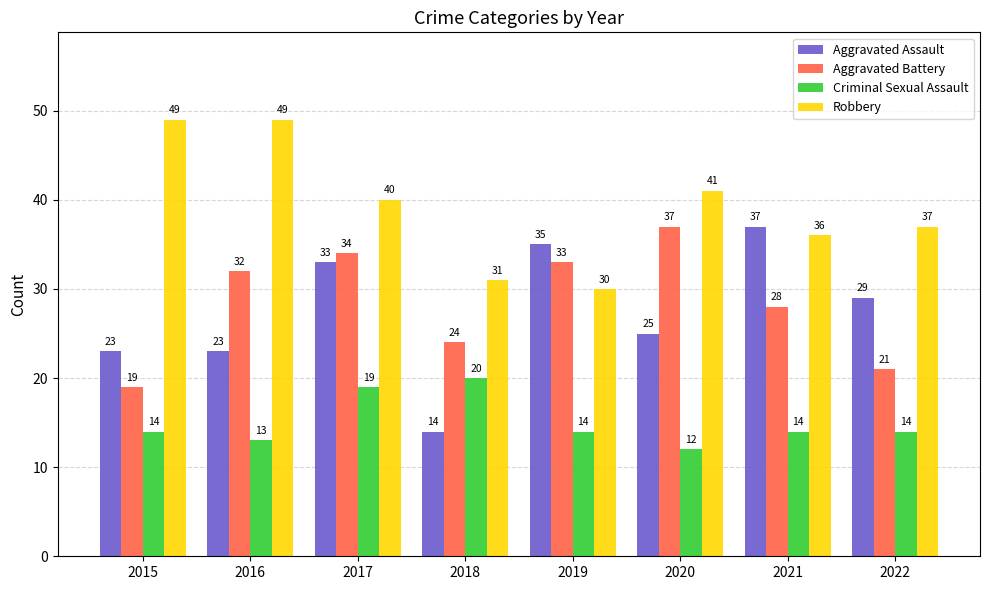

What is the approximate value of Aggravated Assault at 2017, to the nearest 10?

30